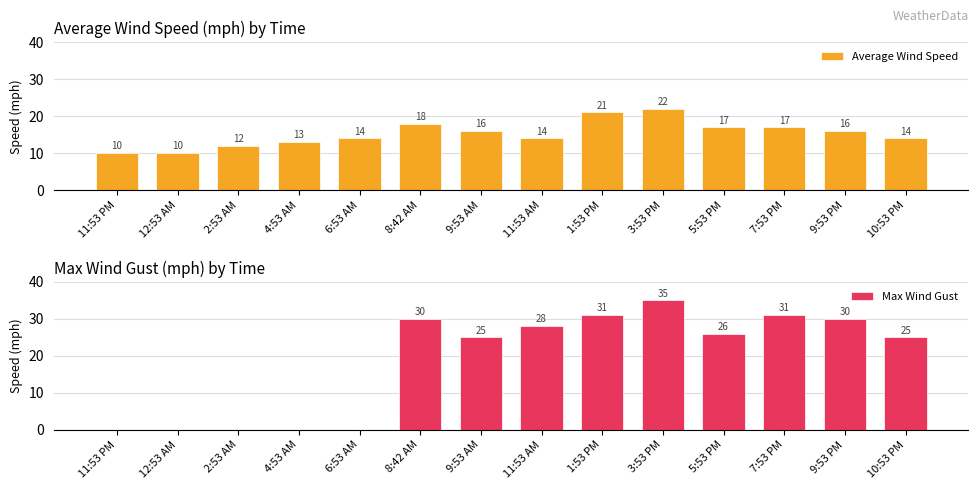

What is the spread (max minus min) of values at 11:53 PM?

10